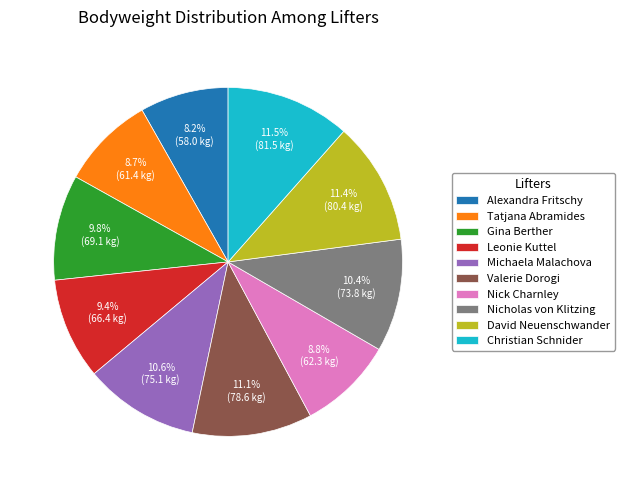

Approximately how many times larger is the value at Tatjana Abramides compared to Leonie Kuttel?

0.9